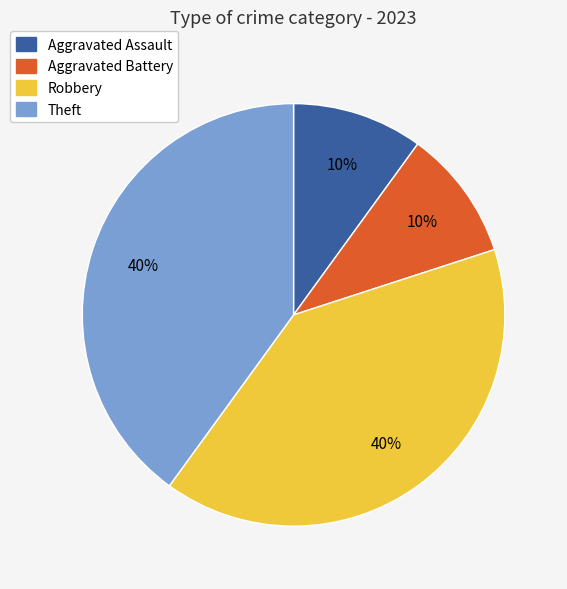

To the nearest percent, what is the combined percentage of Aggravated Assault and Aggravated Battery?

20%